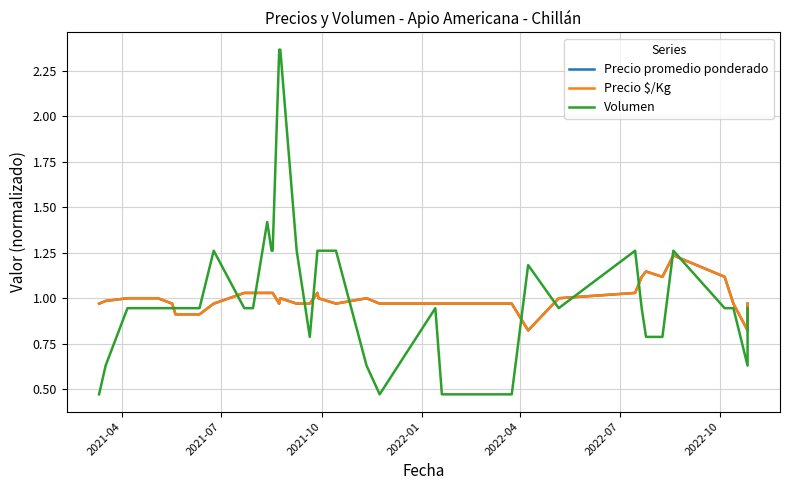

What is the approximate value of Precio promedio ponderado at 2021-04?

1.0